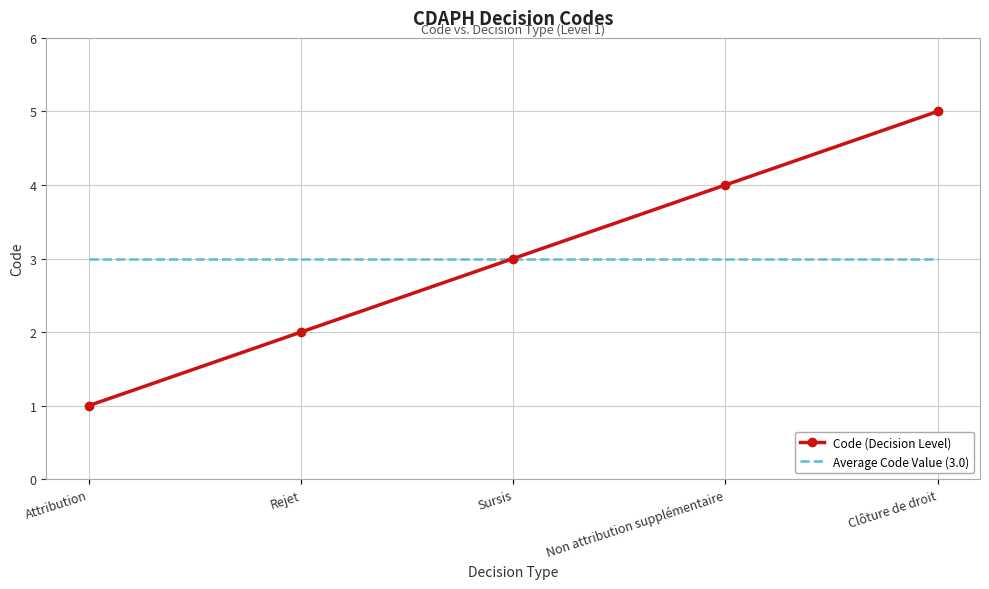

What is the average value of the Average Code Value (3.0) series?

3